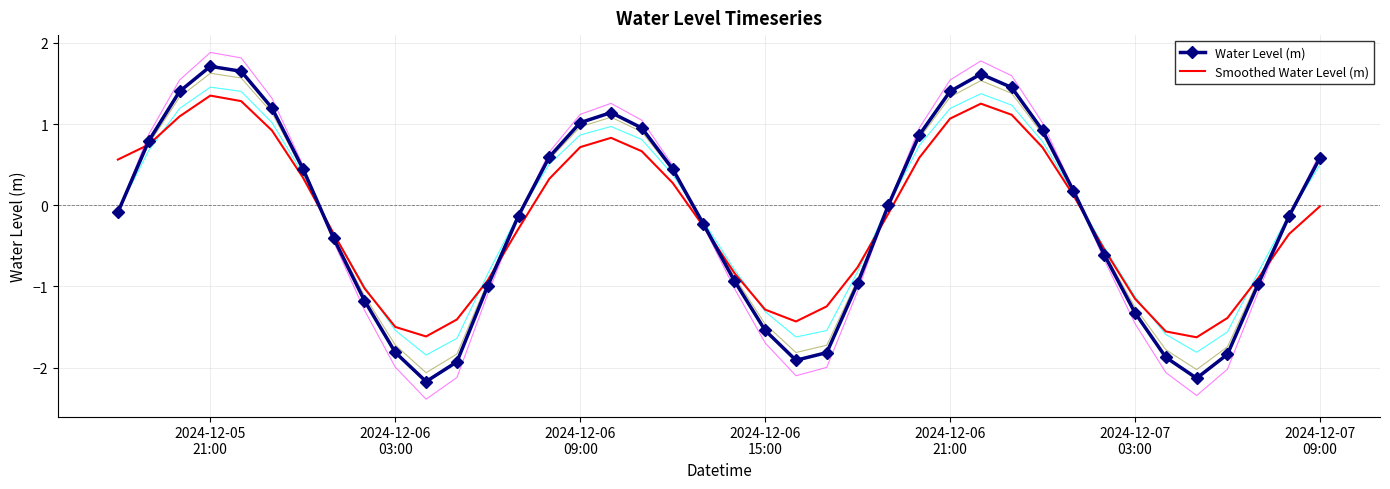

Reading right to left, transcribe all the data shown in this chart.

Water Level (m): 0.6	-0.1	-1.0	-1.8	-2.1	-1.9	-1.3	-0.6	0.2	0.9	1.4	1.6	1.4	0.9	0.0	-1.0	-1.8	-1.9	-1.5	-0.9	-0.2	0.4	1.0	1.1	1.0	0.6	-0.1	-1.0	-1.9	-2.2	-1.8	-1.2	-0.4	0.5	1.2	1.6	1.7	1.4	0.8	-0.1
Smoothed Water Level (m): -0.0	-0.4	-0.9	-1.4	-1.6	-1.6	-1.2	-0.5	0.1	0.7	1.1	1.3	1.1	0.6	-0.1	-0.8	-1.2	-1.4	-1.3	-0.8	-0.3	0.3	0.7	0.8	0.7	0.3	-0.3	-0.9	-1.4	-1.6	-1.5	-1.0	-0.3	0.3	0.9	1.3	1.3	1.1	0.7	0.6